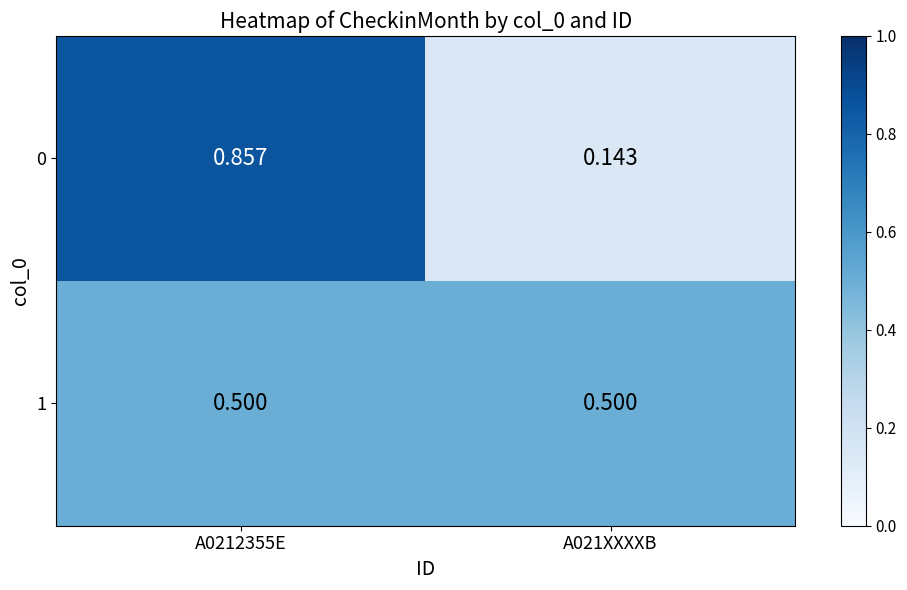

Is the value of 0 at A021XXXXB greater than the value of 1 at A0212355E?

No